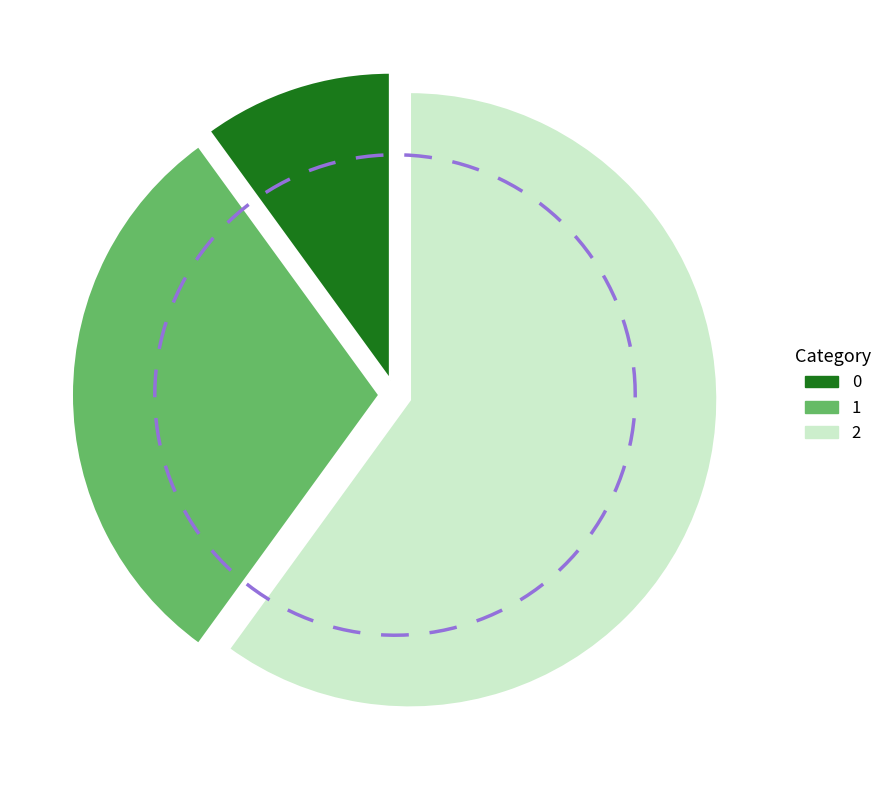

What is the total percentage of 1 and 2?

90.0%